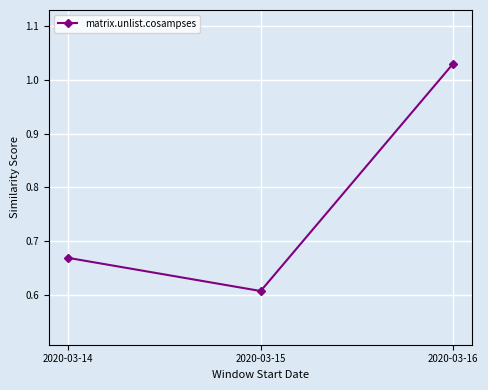

Which label corresponds to the smallest value in the chart?

2020-03-15